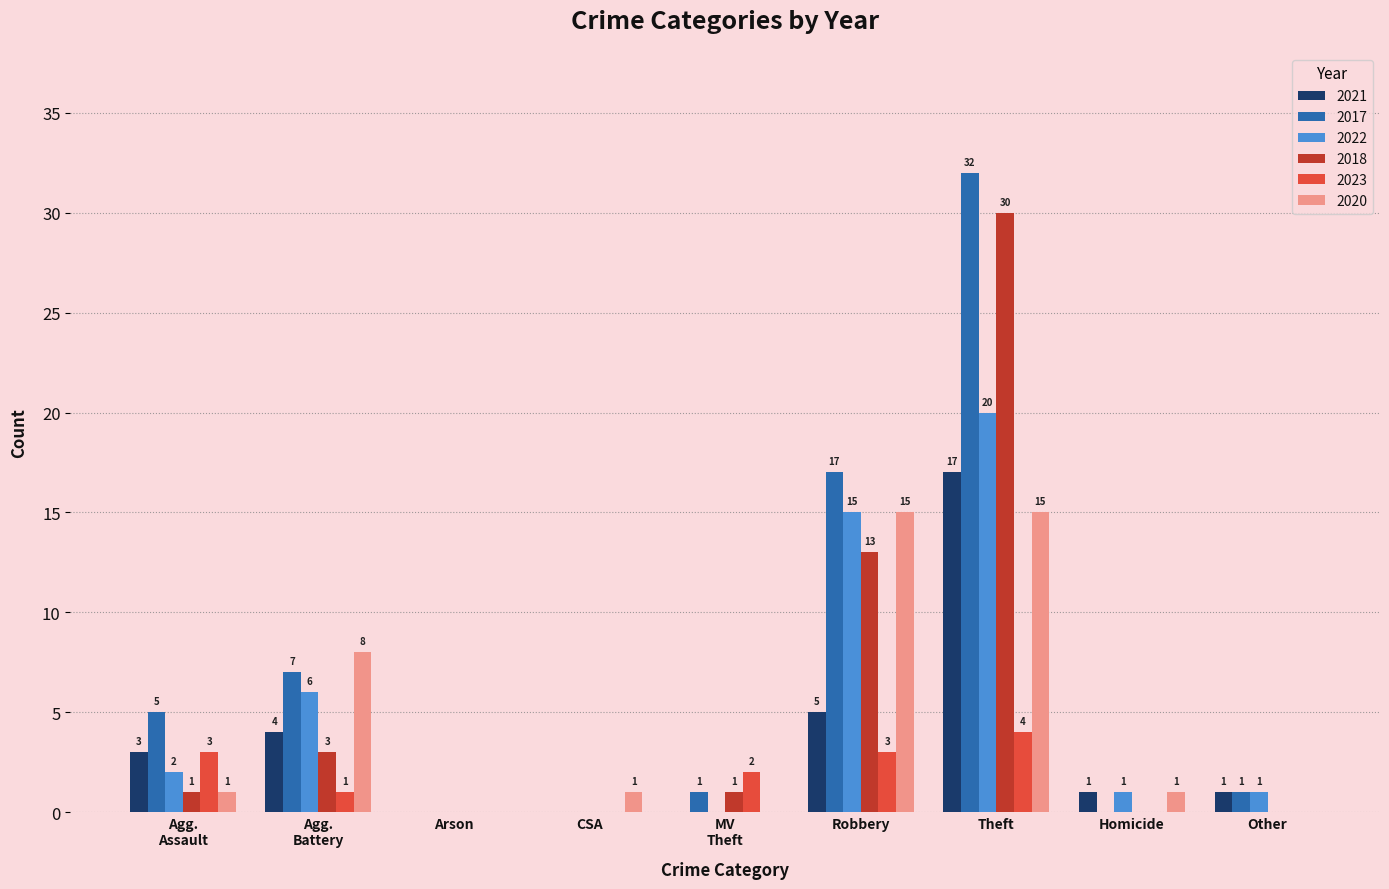

What is the sum of all 2017 values?

63